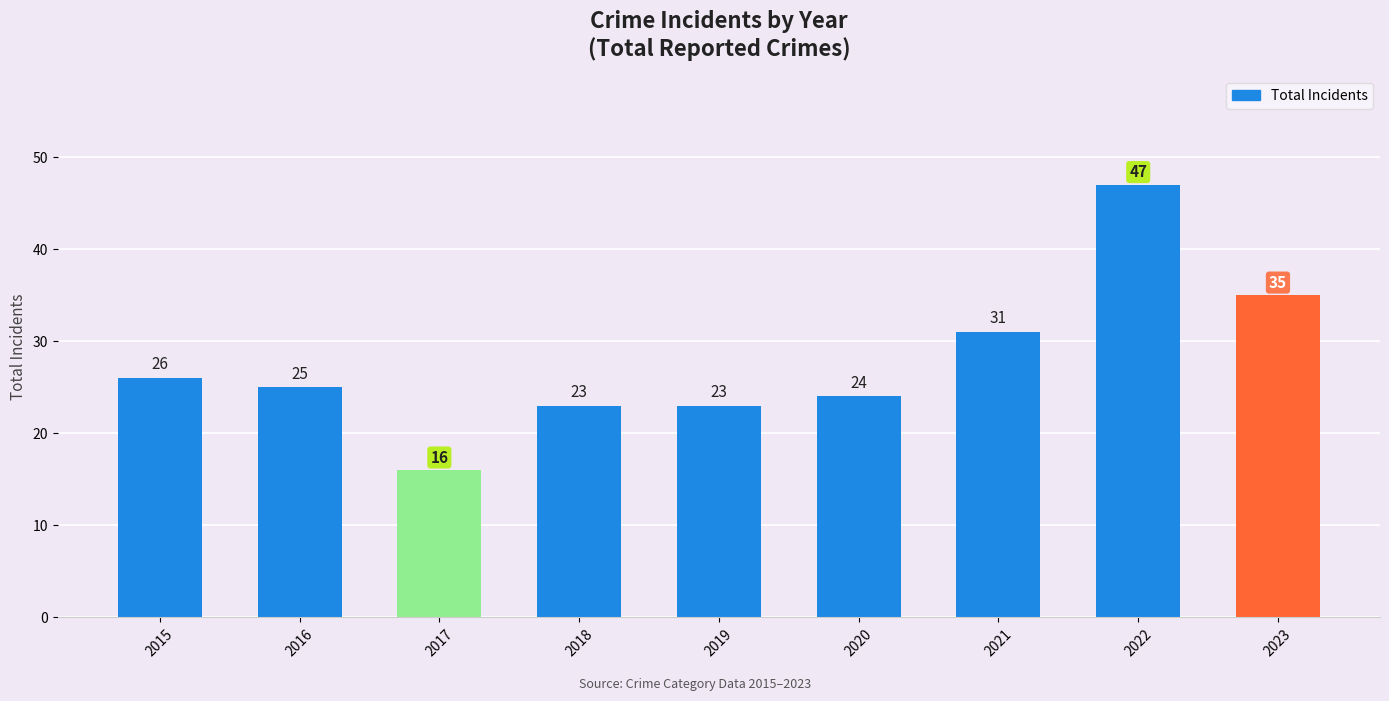

Is it true that the value at 2015 is 26?

True